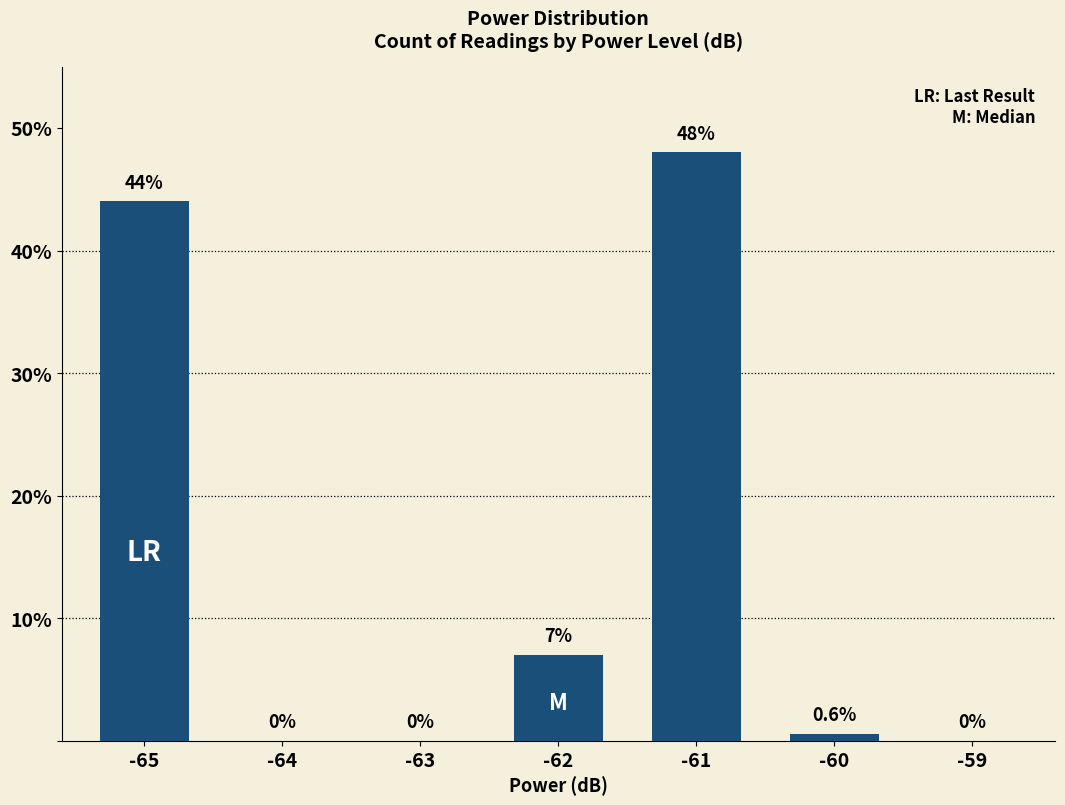

Which category has the highest value across all series?

-61